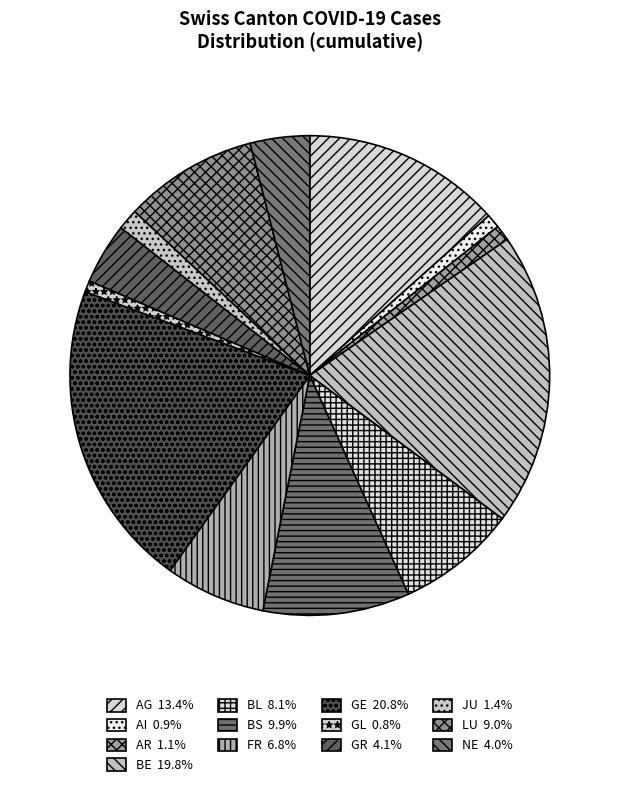

To the nearest percent, what portion does FR represent?

7%